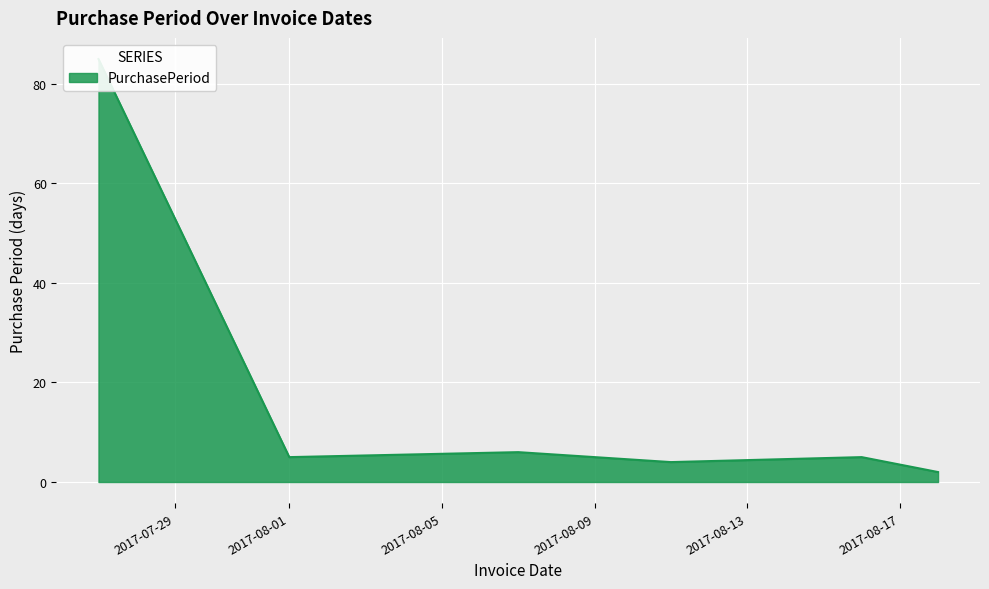

True or false: the data shows 5 at 2017-08-16.

True